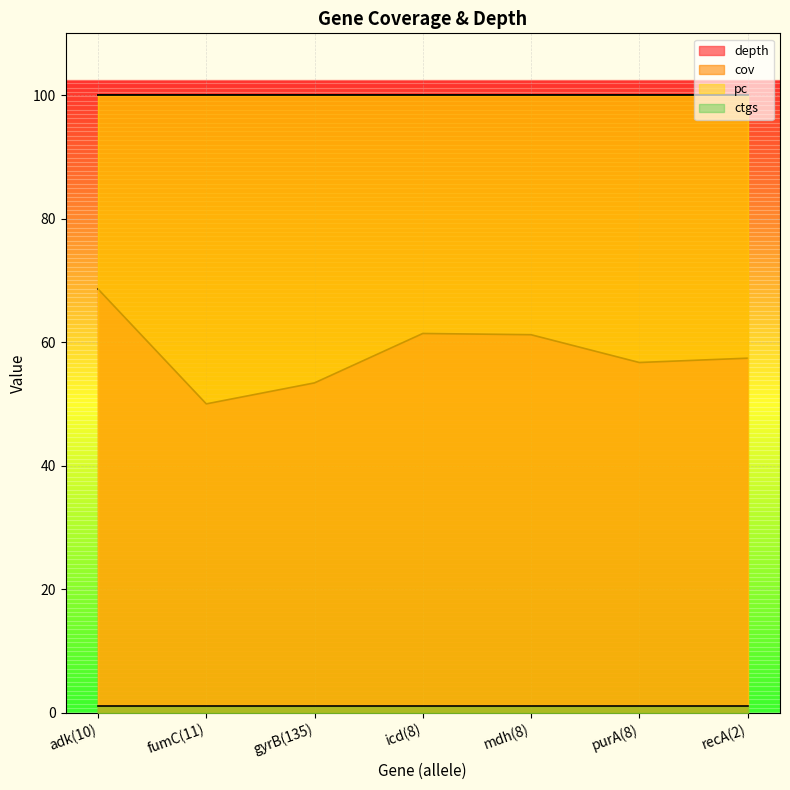

Where does the depth series first go above 57?

adk(10)